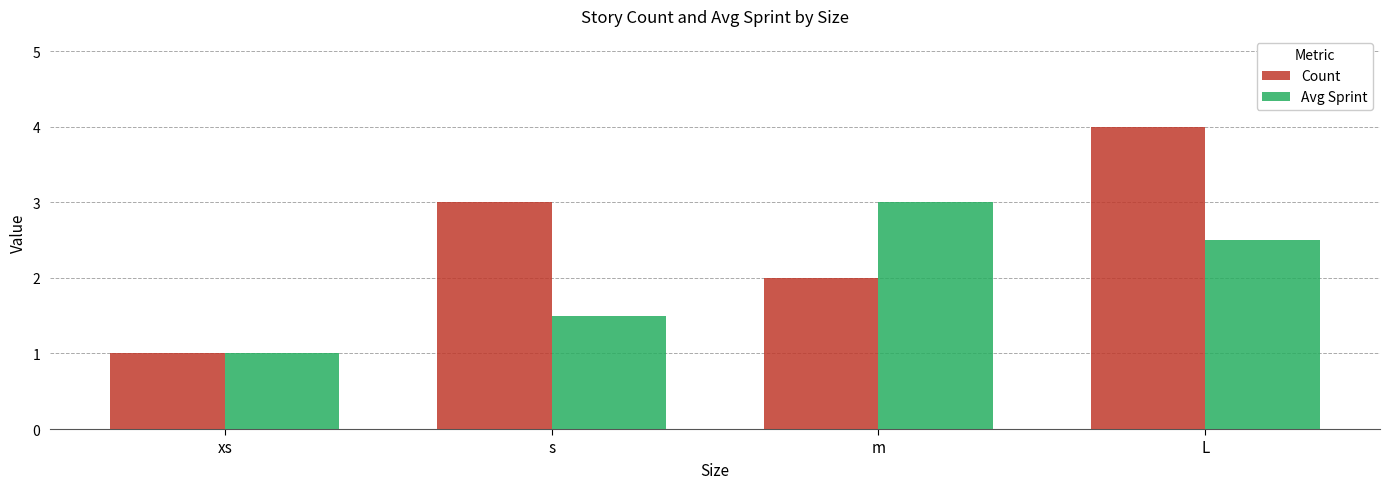

At which category does the chart reach its minimum across all series?

xs